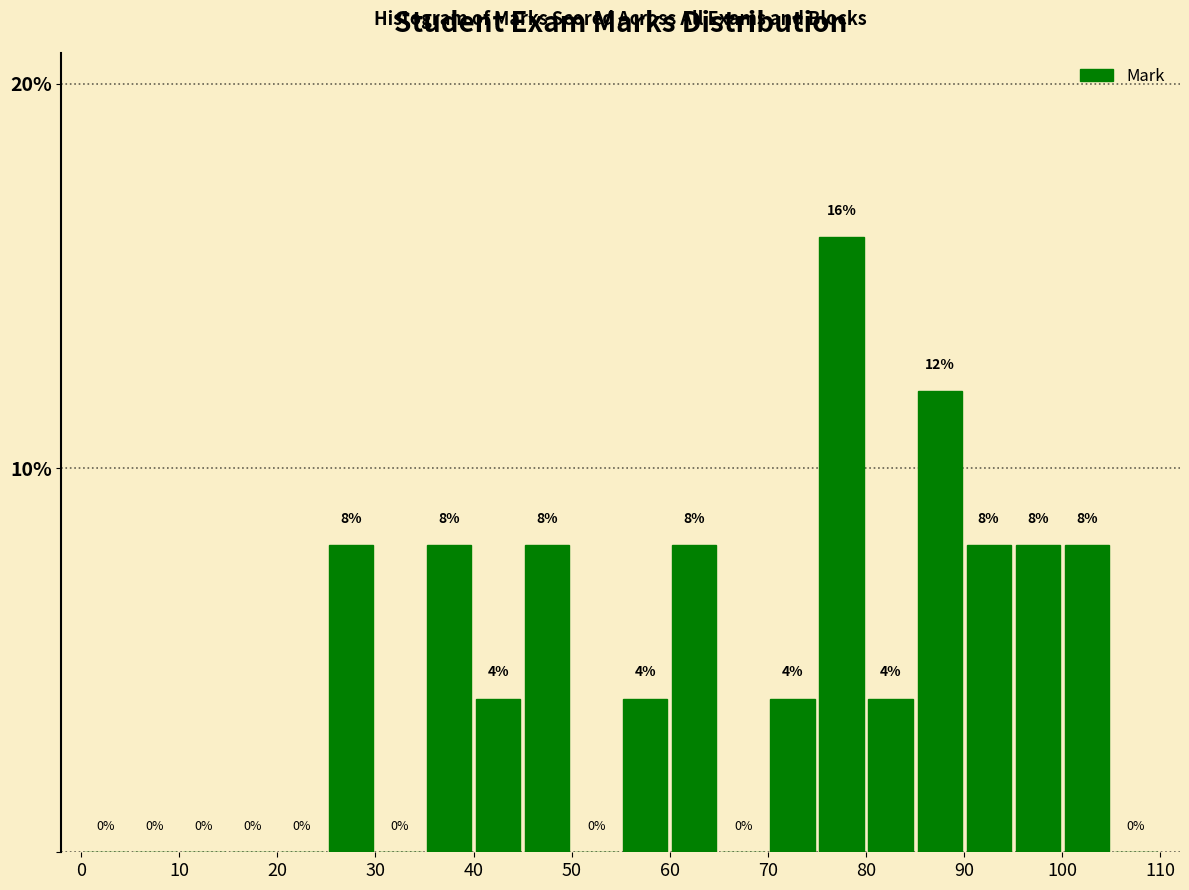

Reading left to right, transcribe this chart: for each bar, give the range it covers on the x-axis and its height.

0 to 5: 0
5 to 10: 0
10 to 15: 0
15 to 20: 0
20 to 25: 0
25 to 30: 8
30 to 35: 0
35 to 40: 8
40 to 45: 4
45 to 50: 8
50 to 55: 0
55 to 60: 4
60 to 65: 8
65 to 70: 0
70 to 75: 4
75 to 80: 16
80 to 85: 4
85 to 90: 12
90 to 95: 8
95 to 100: 8
100 to 105: 8
105 to 110: 0